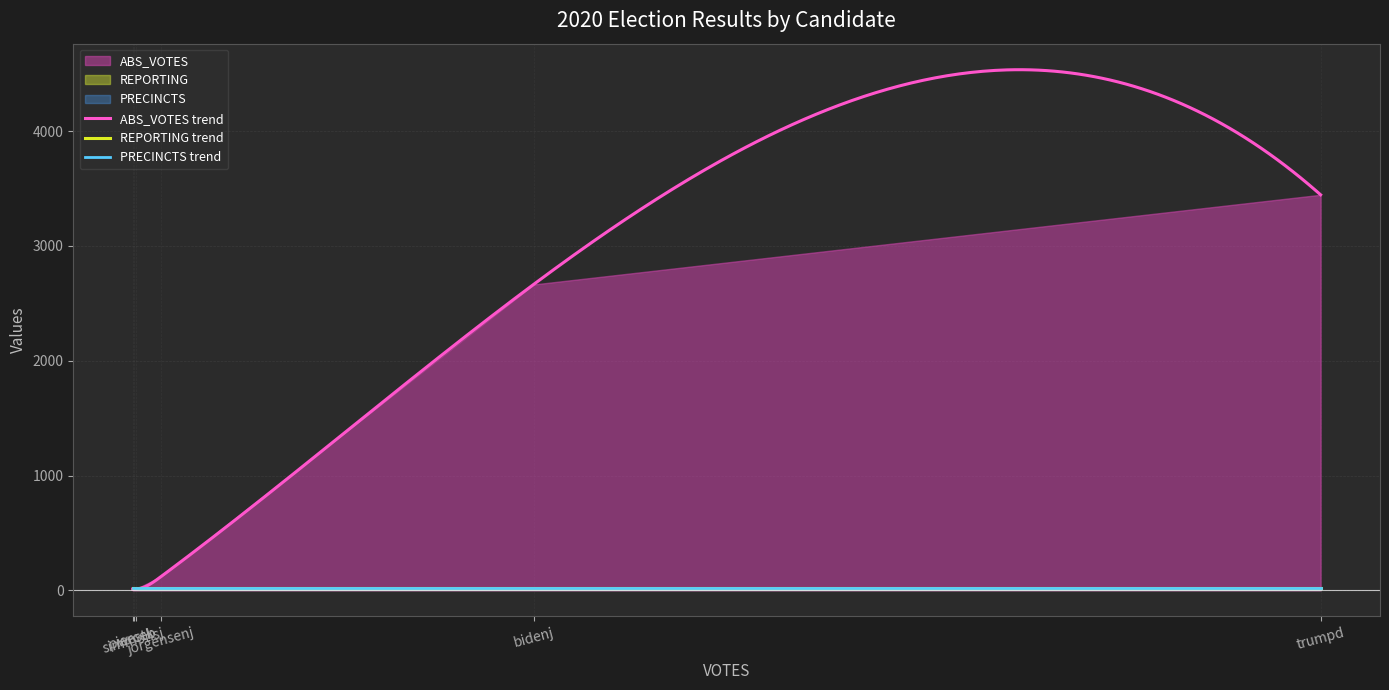

What is the total value across all series at pierceb?

58